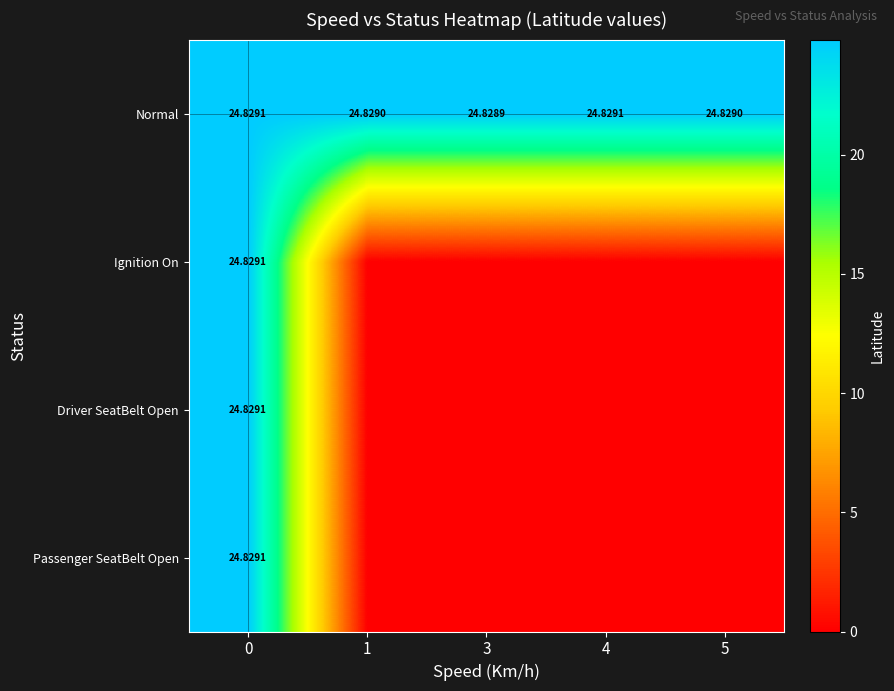

Is the value of Driver SeatBelt Open at 3 greater than the value of Normal at 3?

No